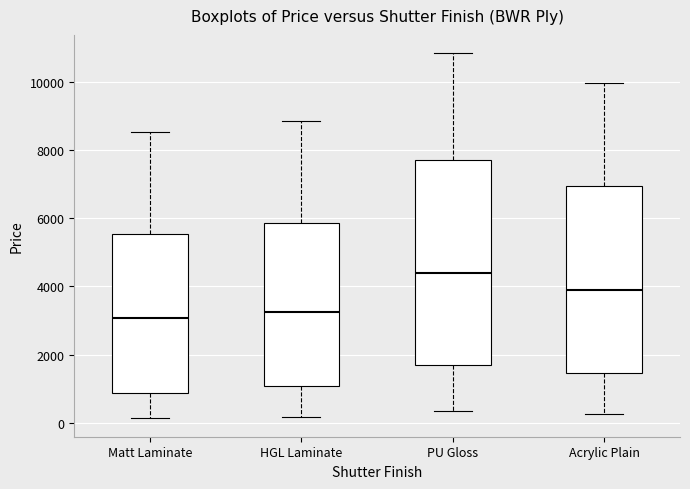

Reading left to right, transcribe this box plot: for each box, give where its median line is, the range the box spans, and where its two whiskers end, as read against the y-axis. The values are not printed on the chart, so give them approximately, as read against the axis.

Matt Laminate: median 3000, box 800 to 5600, whiskers 200 to 8600
HGL Laminate: median 3200, box 1000 to 5800, whiskers 200 to 8800
PU Gloss: median 4400, box 1800 to 7800, whiskers 400 to 10800
Acrylic Plain: median 3800, box 1400 to 7000, whiskers 200 to 10000